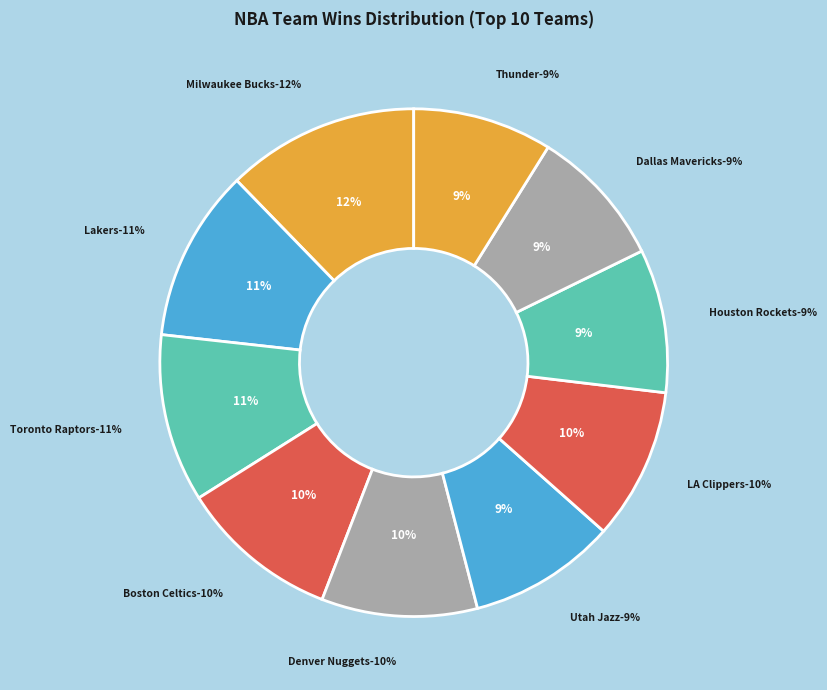

The Los Angeles Lakers slice represents 19% of the pie. True or false?

False